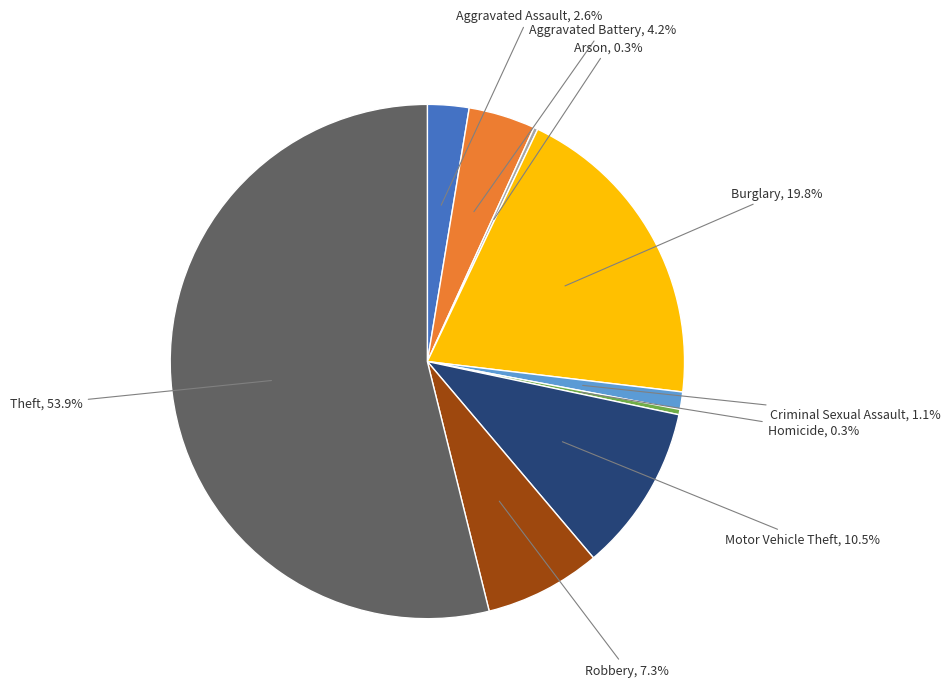

Does Theft represent more than half of the total?

Yes